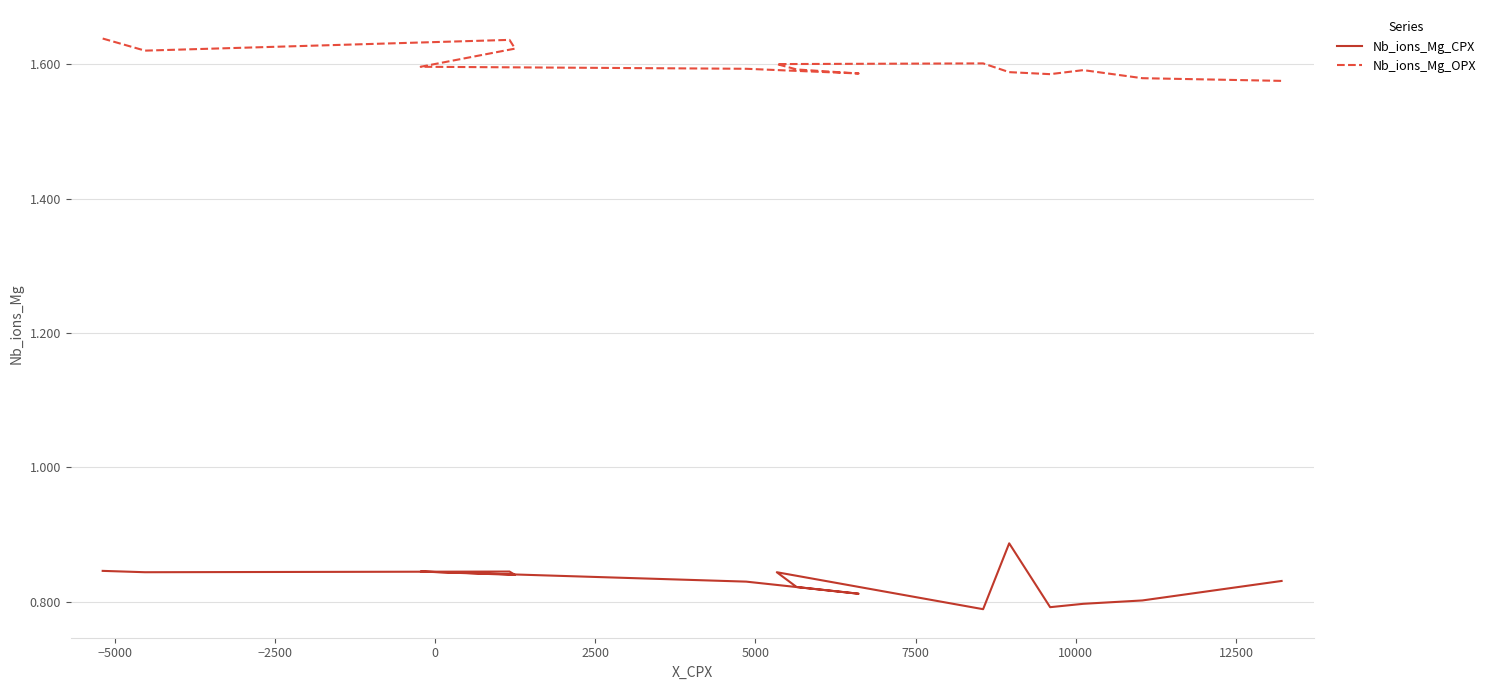

List the series in order of their overall mean, highest first.

Nb_ions_Mg_OPX, Nb_ions_Mg_CPX